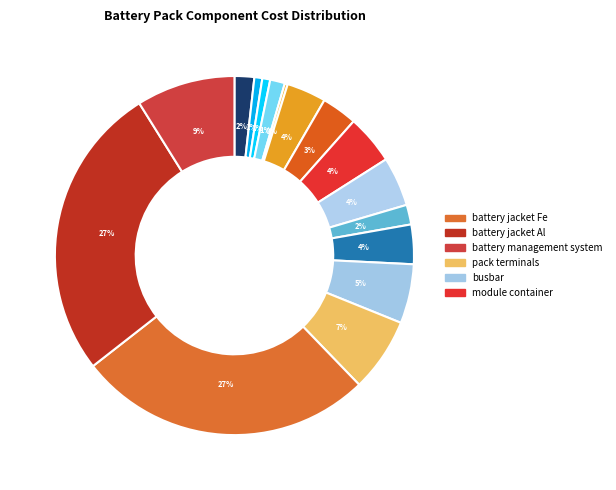

Which slice is the largest?

battery jacket Fe